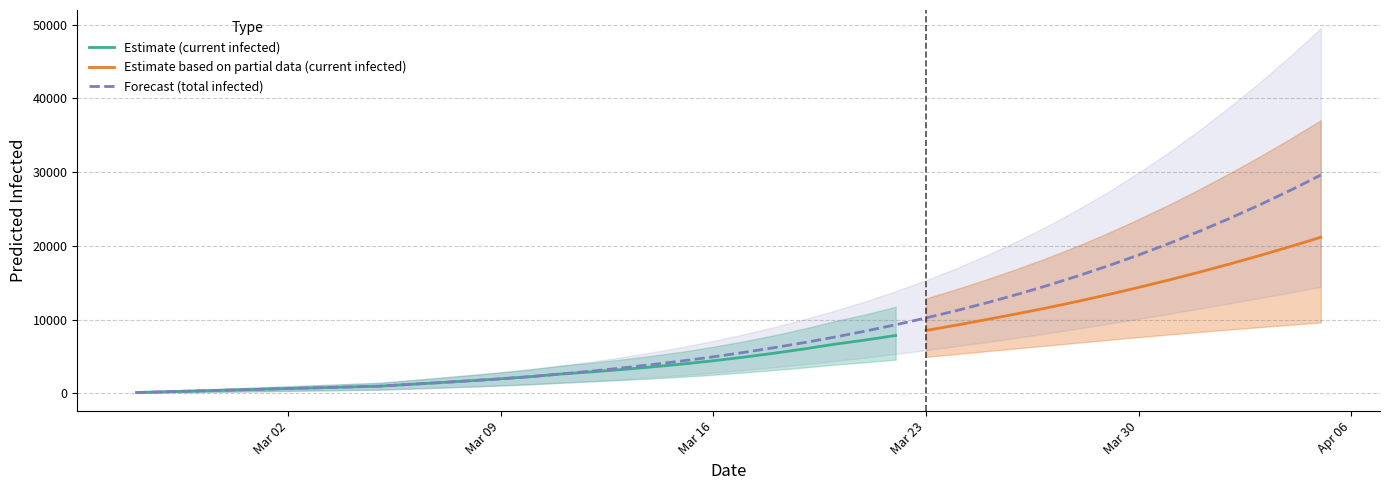

What is the highest value of the Estimate (current infected) series?

7845